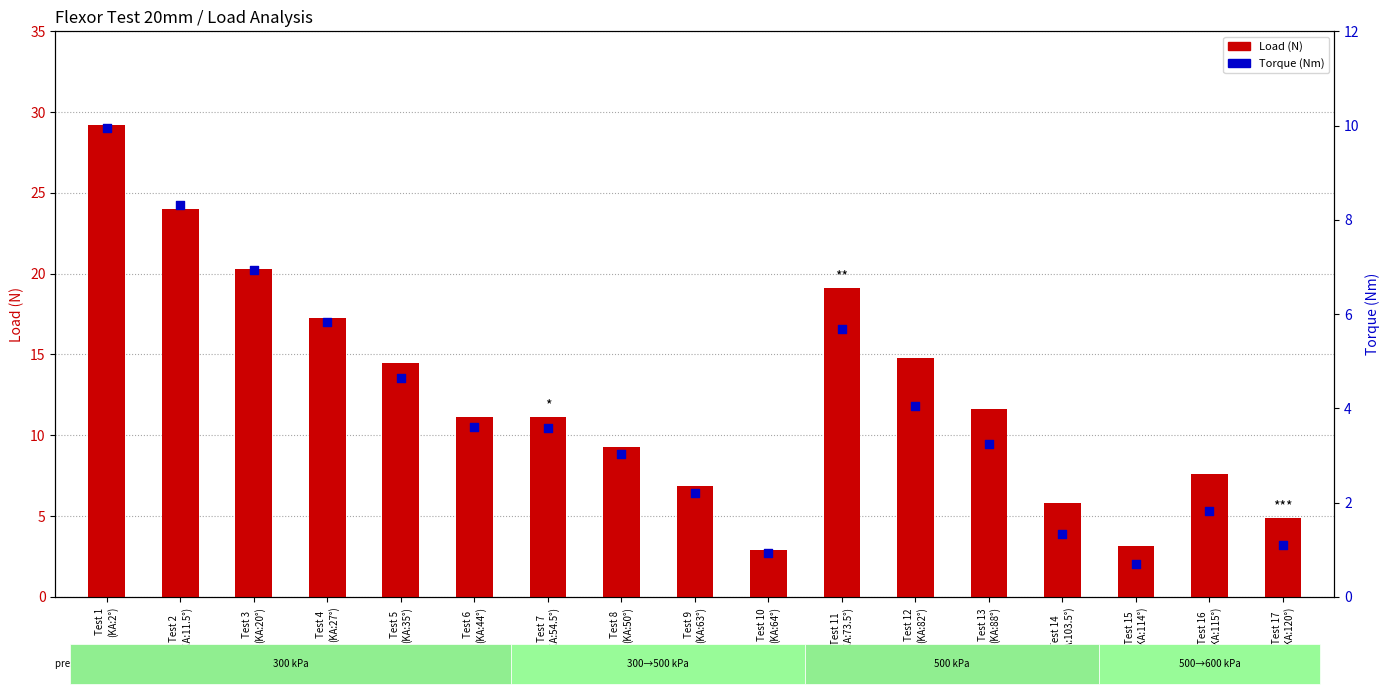

Which series contains the highest Y value?

Load (N)